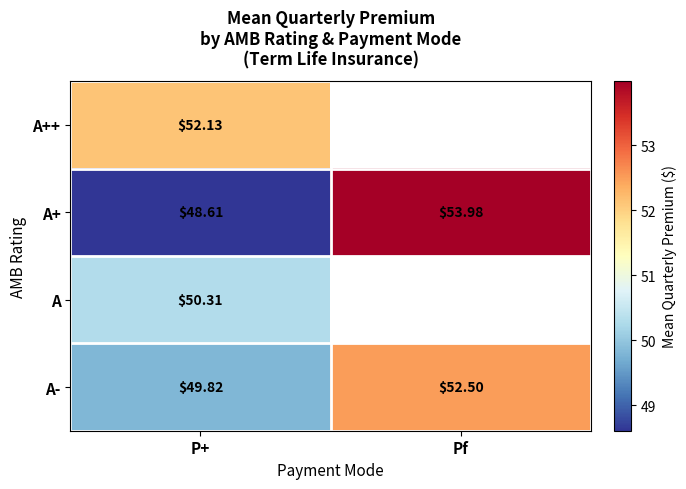

Rank the categories by A- value from lowest to highest.

P+, Pf